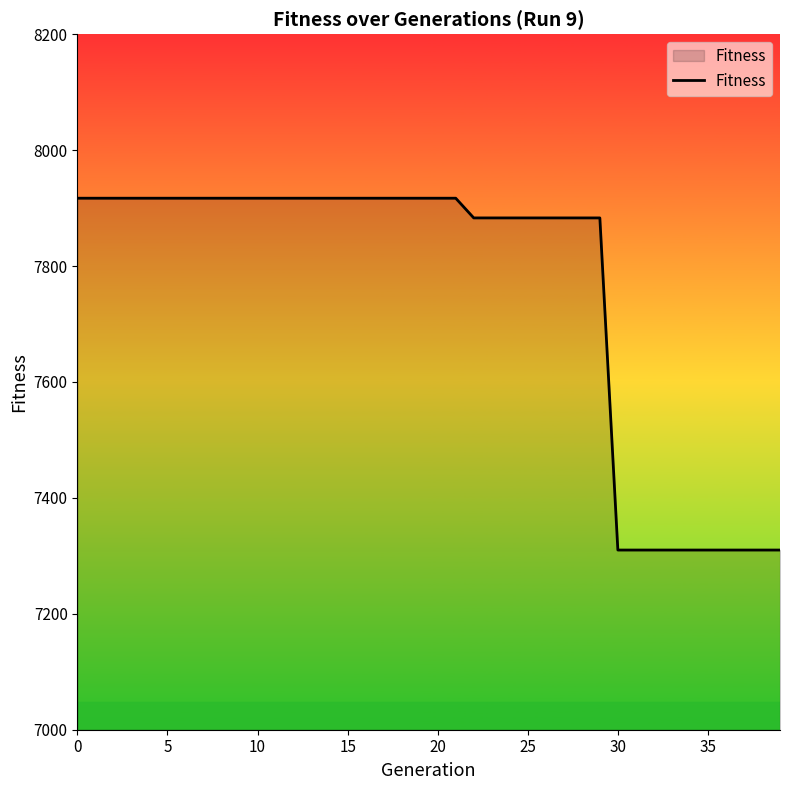

What is the smallest value displayed?

7310